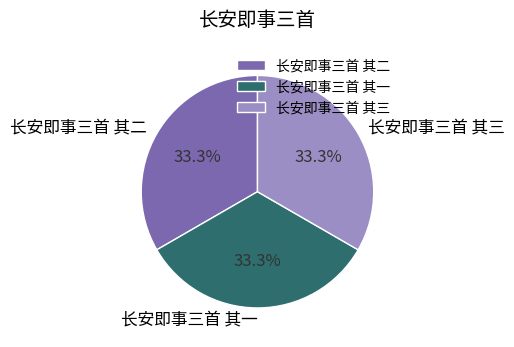

Approximately how many times larger is the value at 长安即事三首 其二 compared to 长安即事三首 其三?

1.0